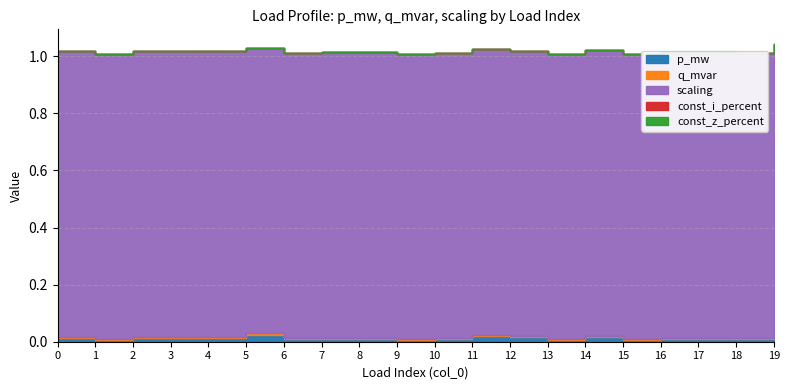

How many distinct data groups are displayed?

5